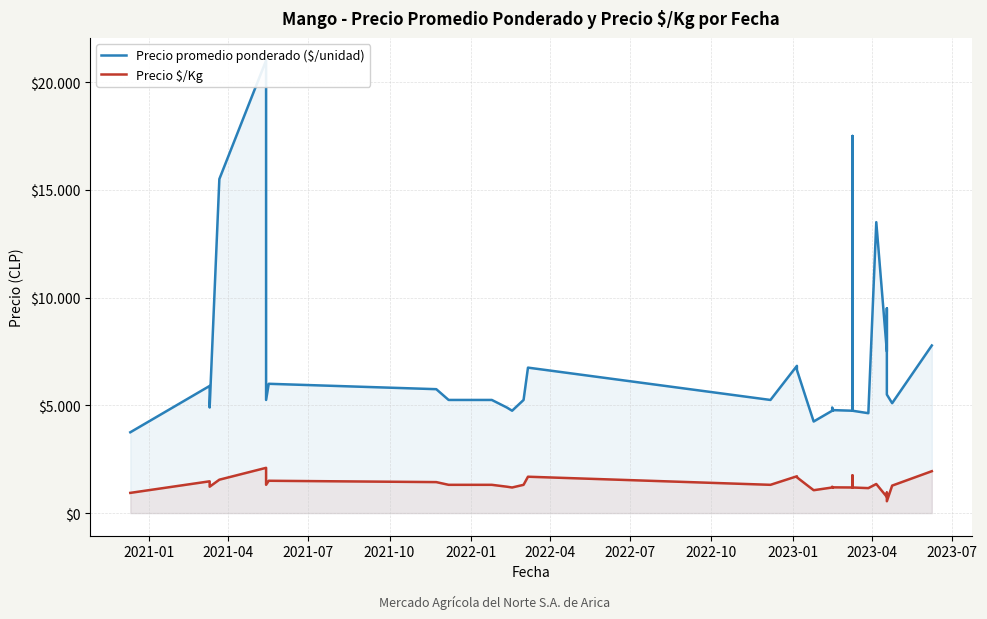

Count the number of categories in the chart.

40